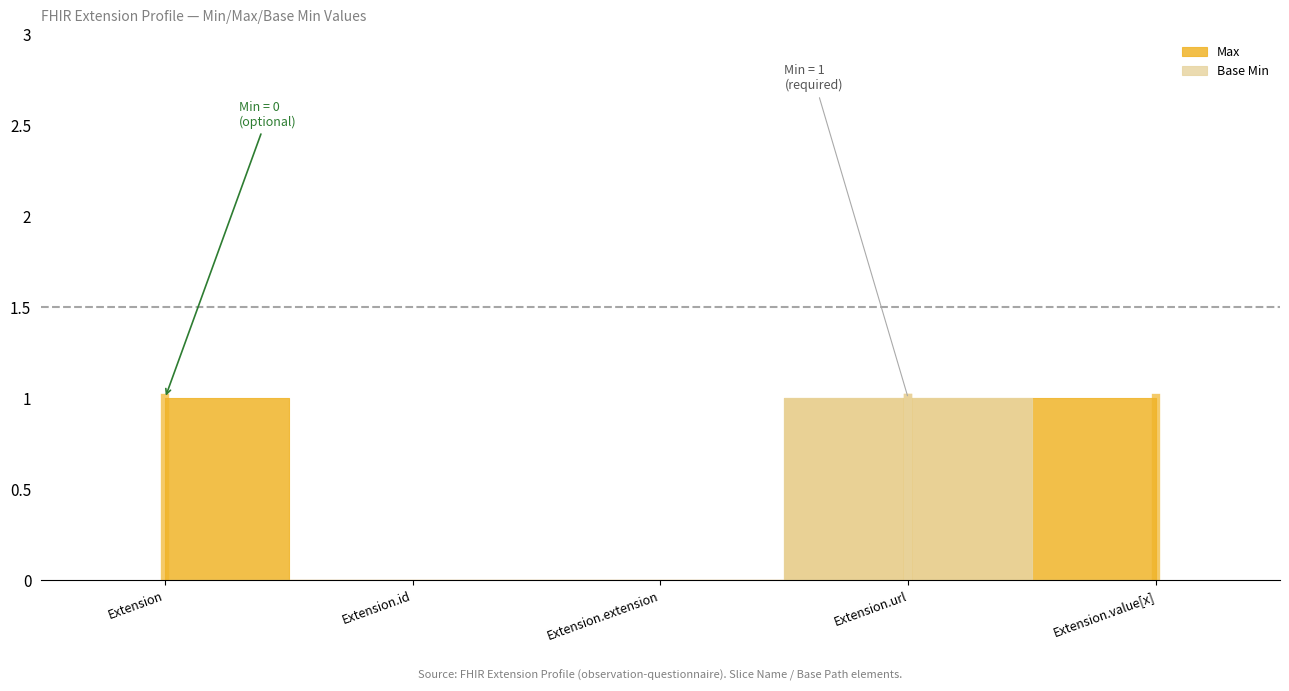

Is this an area chart (filled region under the line)?

No